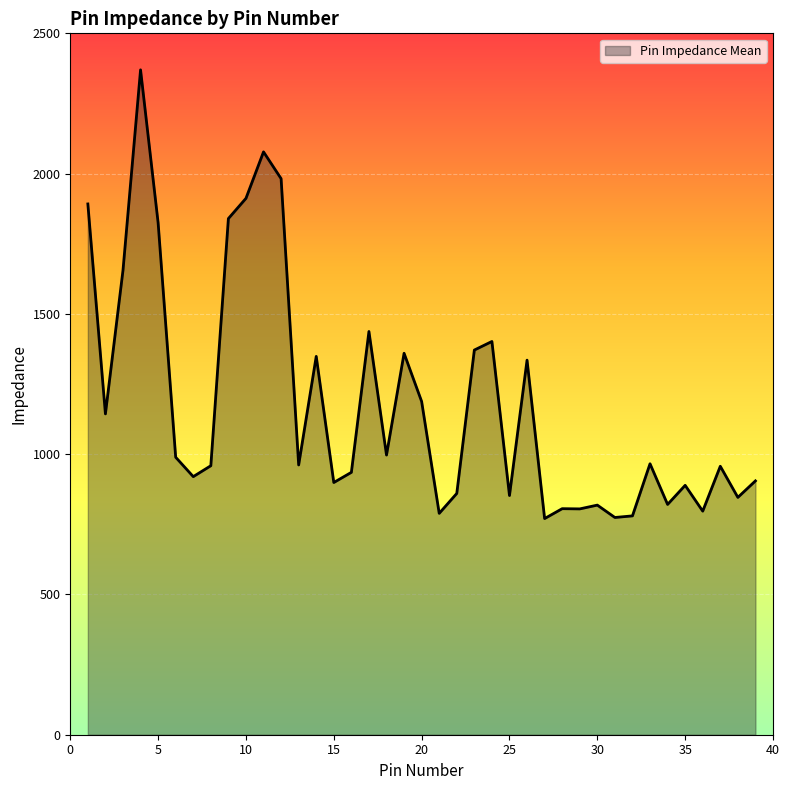

Count the number of values greater than 961.

20